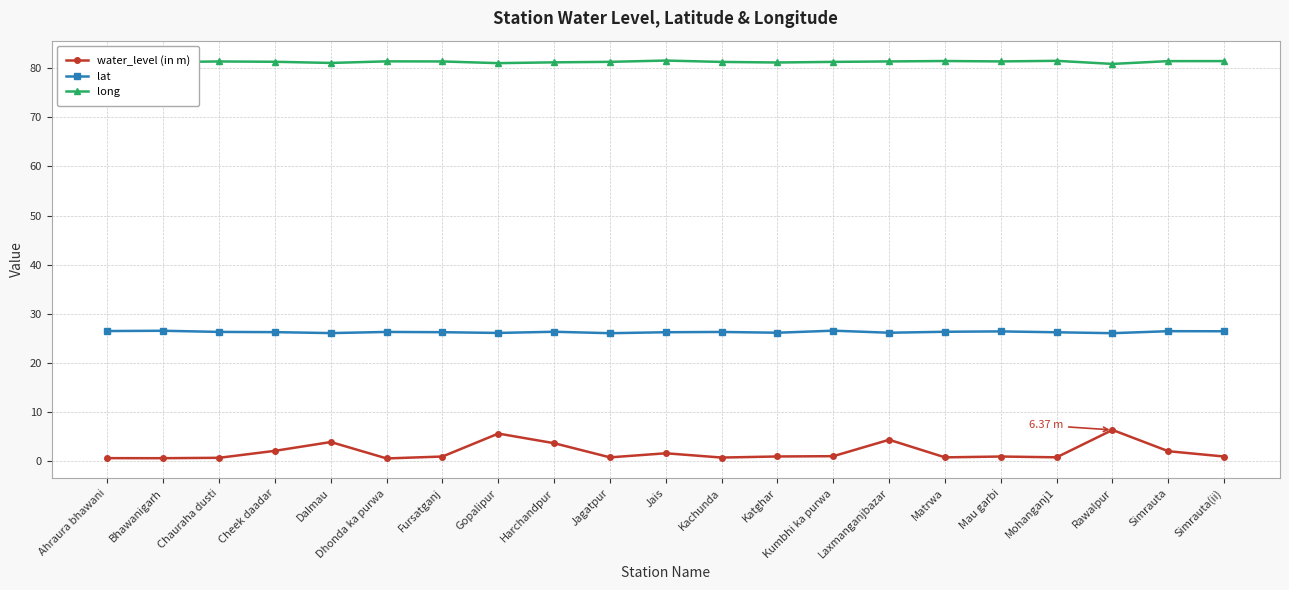

What is the spread (max minus min) of values at Simrauta?

79.4